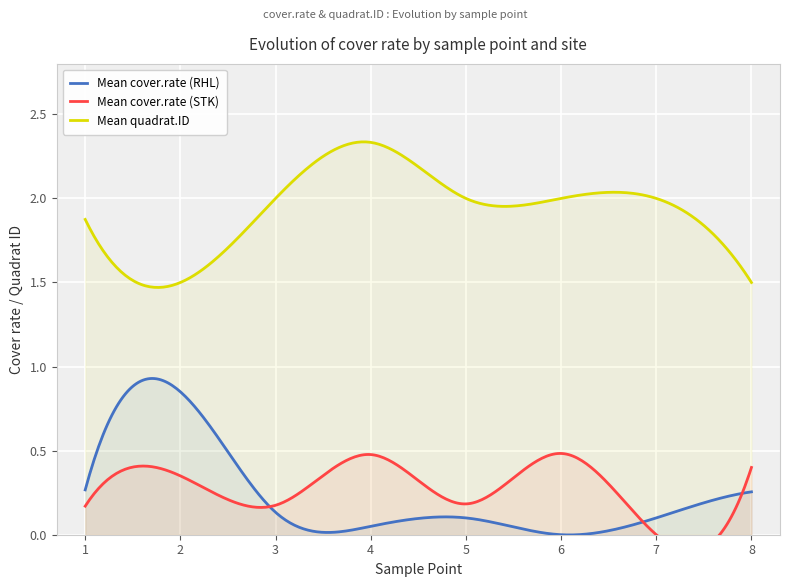

At 5, list the series in order from largest to smallest.

Mean quadrat.ID, Mean cover.rate (STK), Mean cover.rate (RHL)